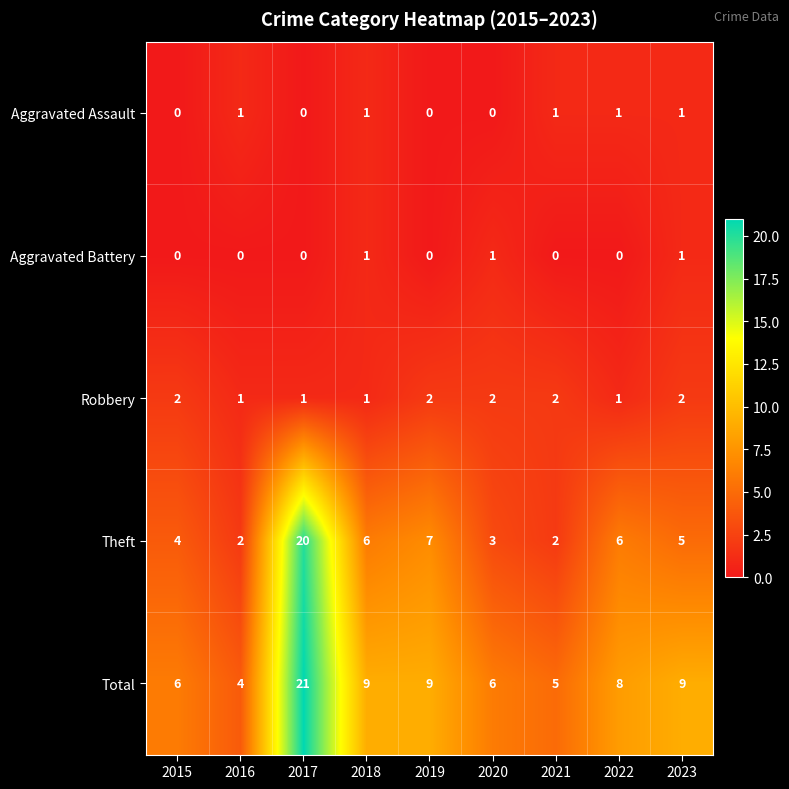

True or false: Theft has a value of 4 at 2020.

False